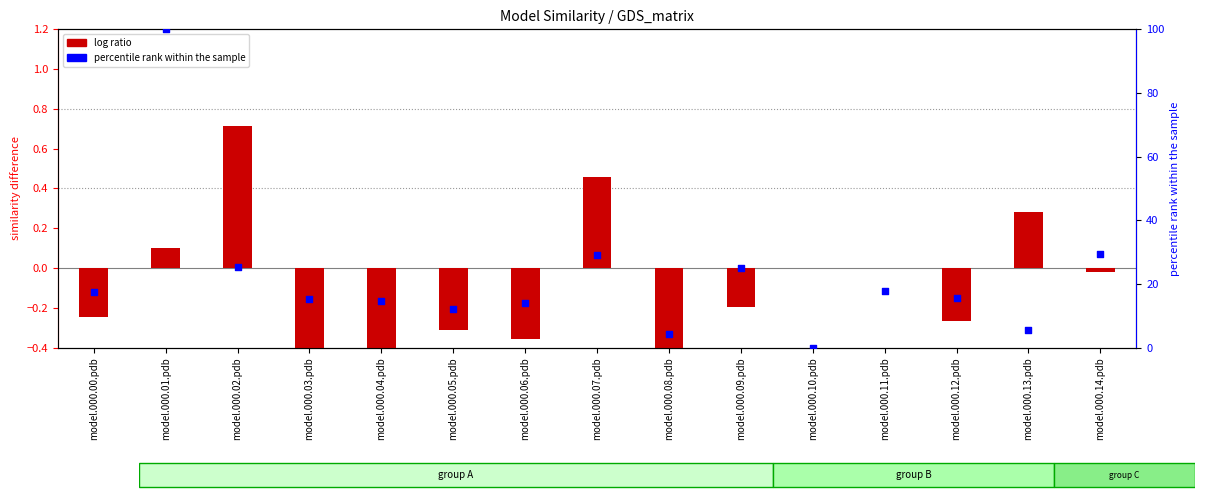

At how many categories does at least one series exceed 35?

1